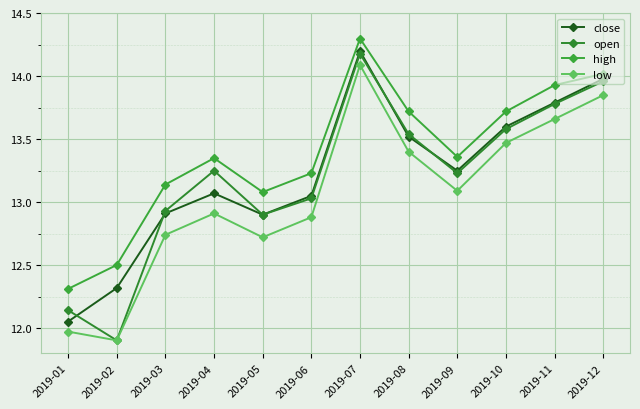

Where is high nearest to the value 13?

2019-05